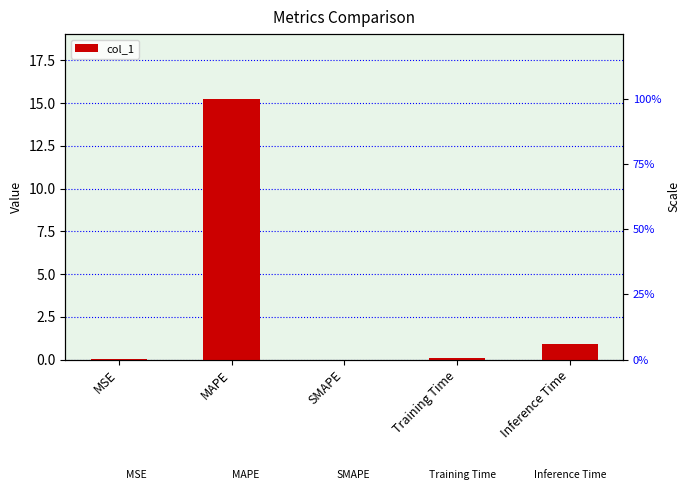

How many data points does each series have?

5